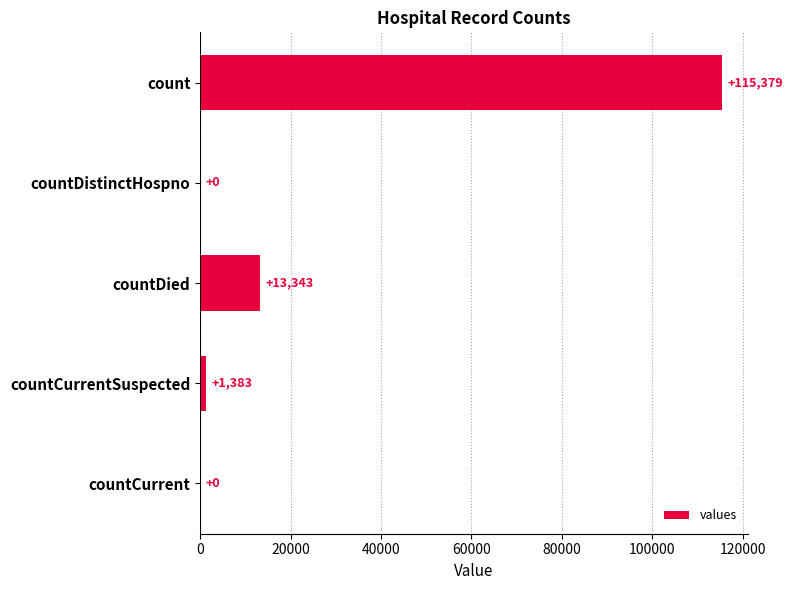

What is the sum of the values at countCurrent and countDied?

13343